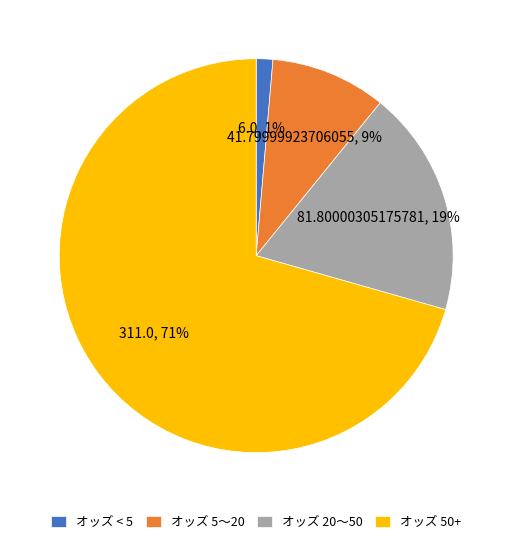

True or false: オッズ 5〜20 accounts for 1% of the total.

False